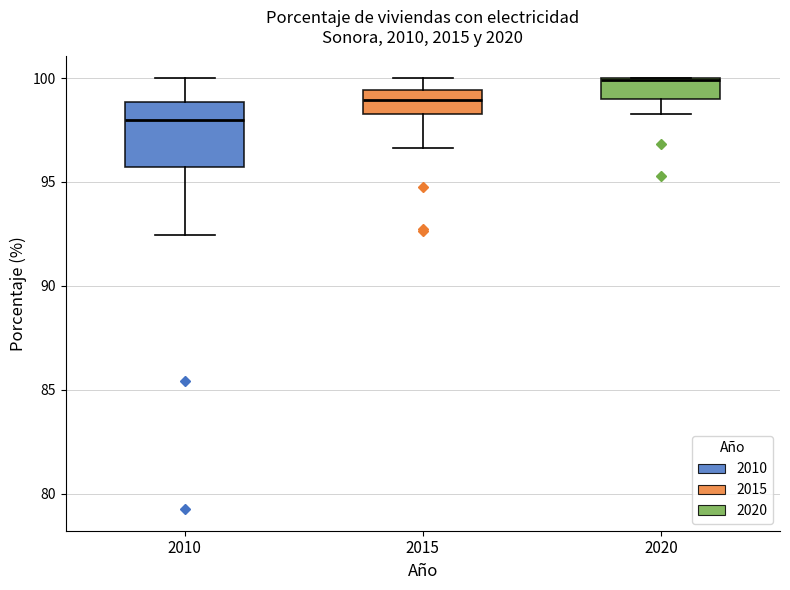

Which box's median line is the lowest?

2010